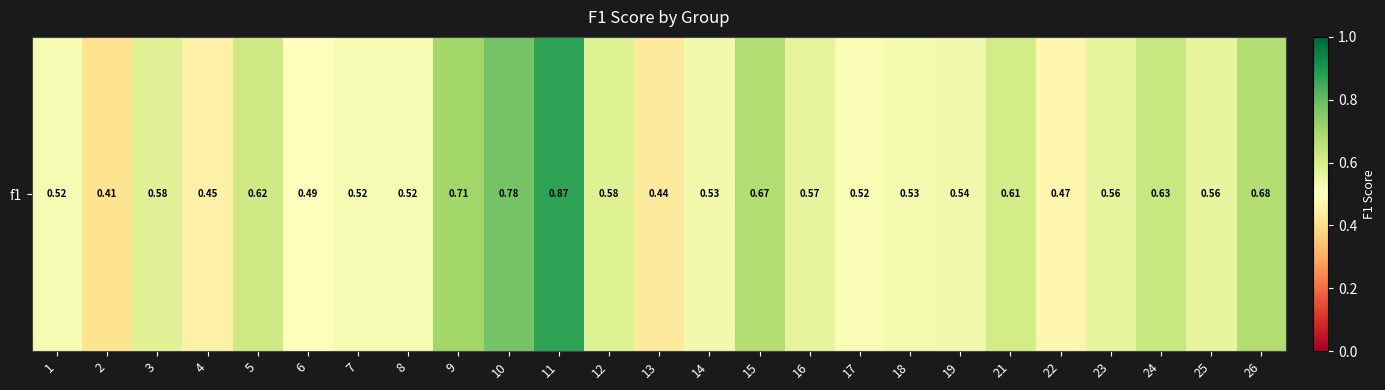

Rank the categories by value from highest to lowest.

11, 10, 9, 26, 15, 24, 5, 21, 12, 3, 16, 23, 25, 19, 14, 18, 7, 8, 1, 17, 6, 22, 4, 13, 2